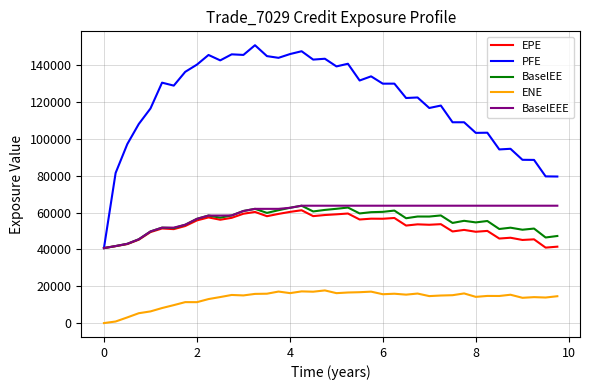

True or false: PFE and ENE intersect in this chart.

False